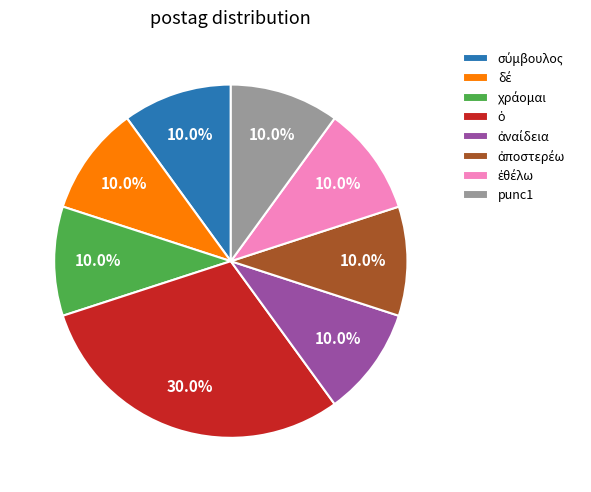

How many slices are in this pie chart?

8